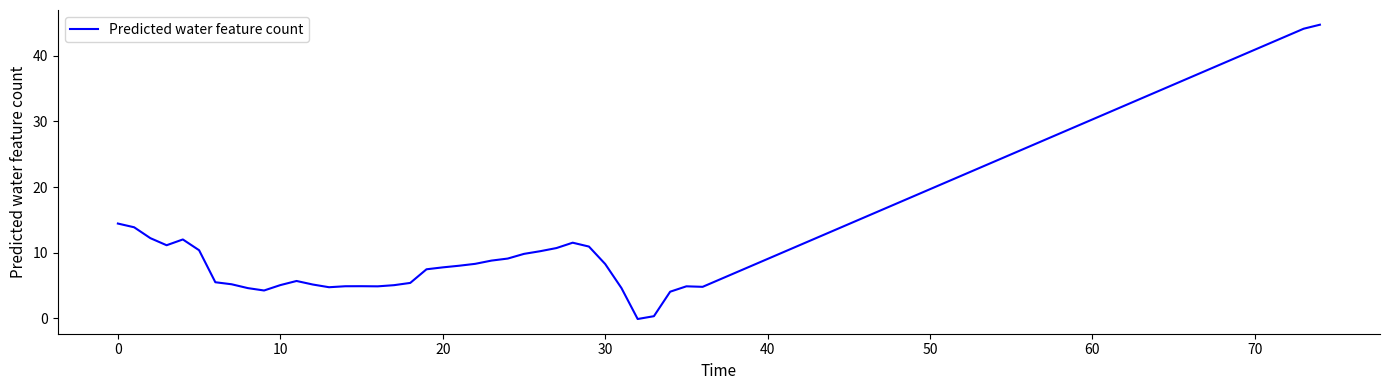

Is this an area chart (filled region under the line)?

No